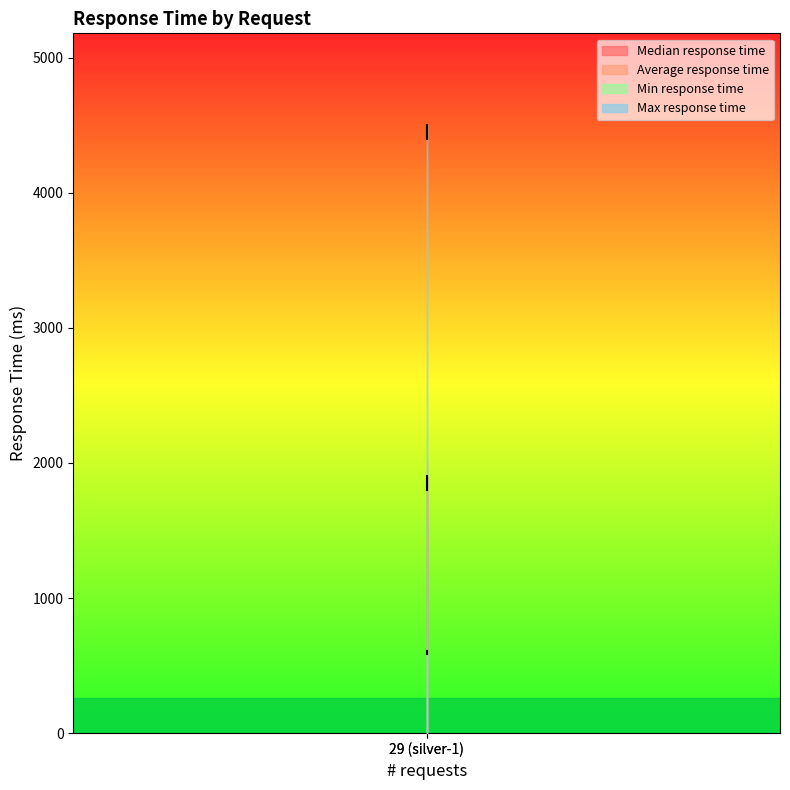

What is the maximum value for Median response time?

1900